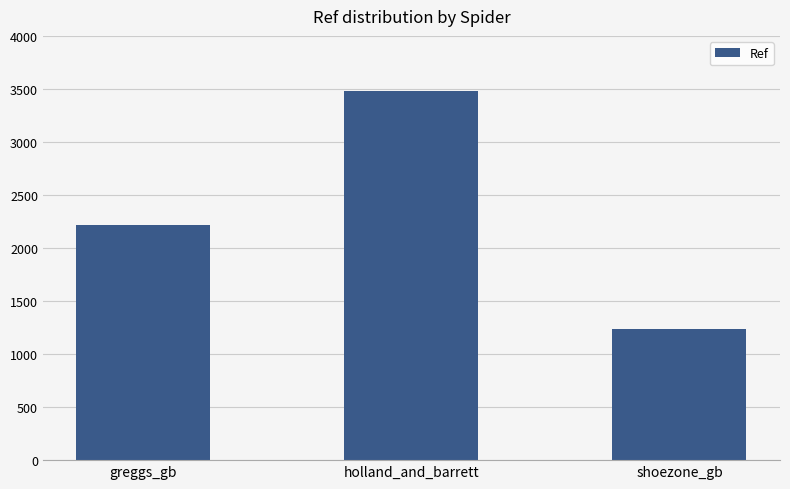

How many values are between 1235 and 3479?

3